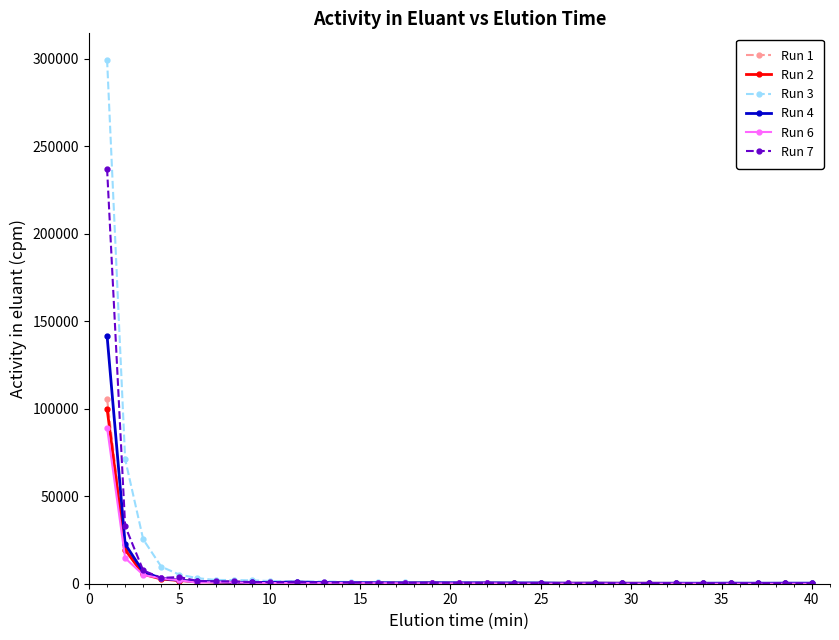

Which series has the largest range (max minus min)?

Run 3